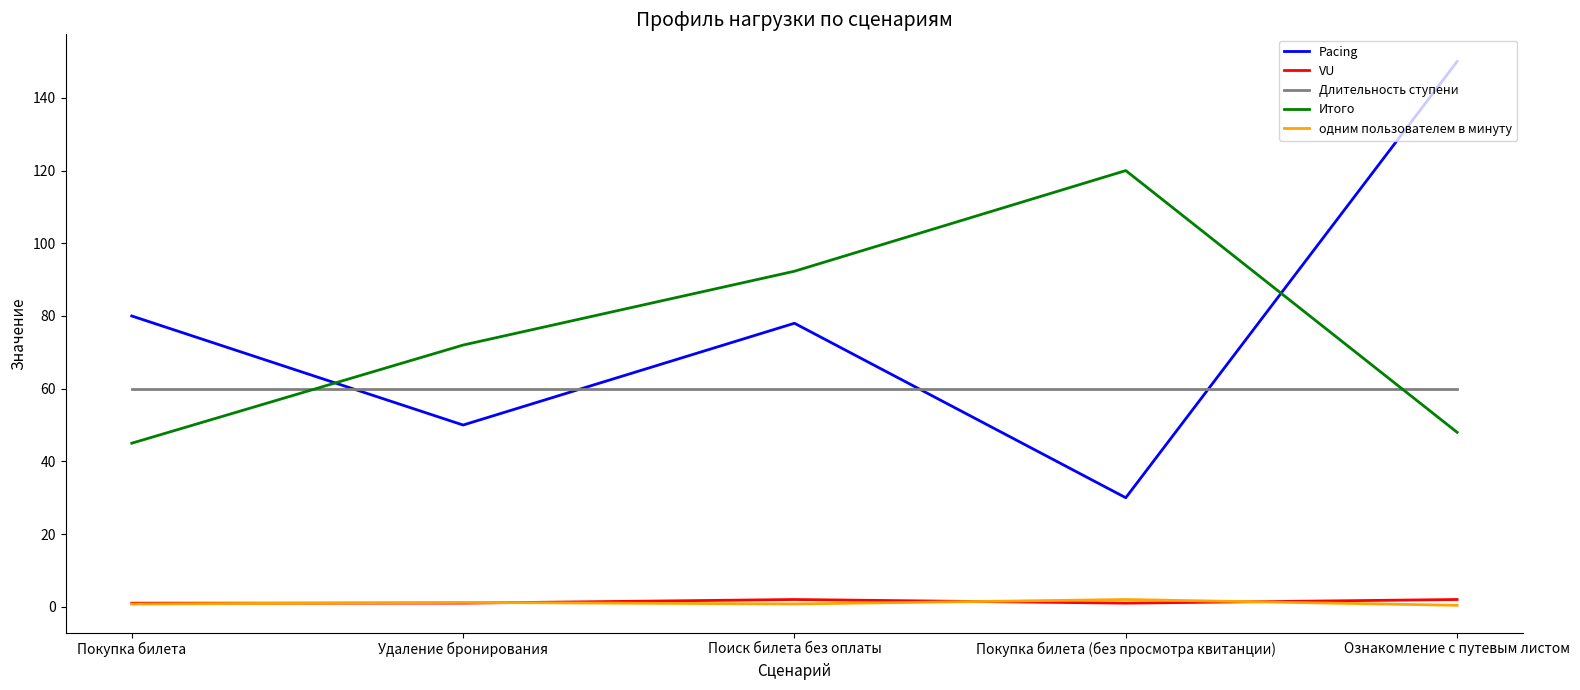

What are all the series names shown in the legend?

Pacing, VU, Длительность ступени, Итого, одним пользователем в минуту